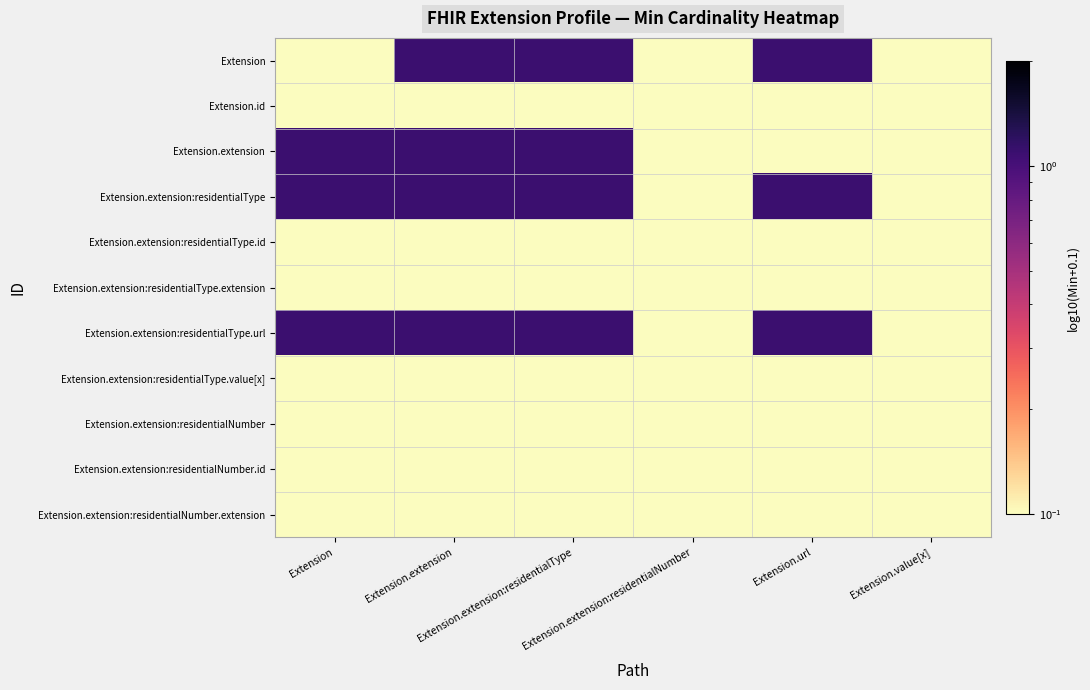

What is the spread (max minus min) of values at Extension.extension?

1.0